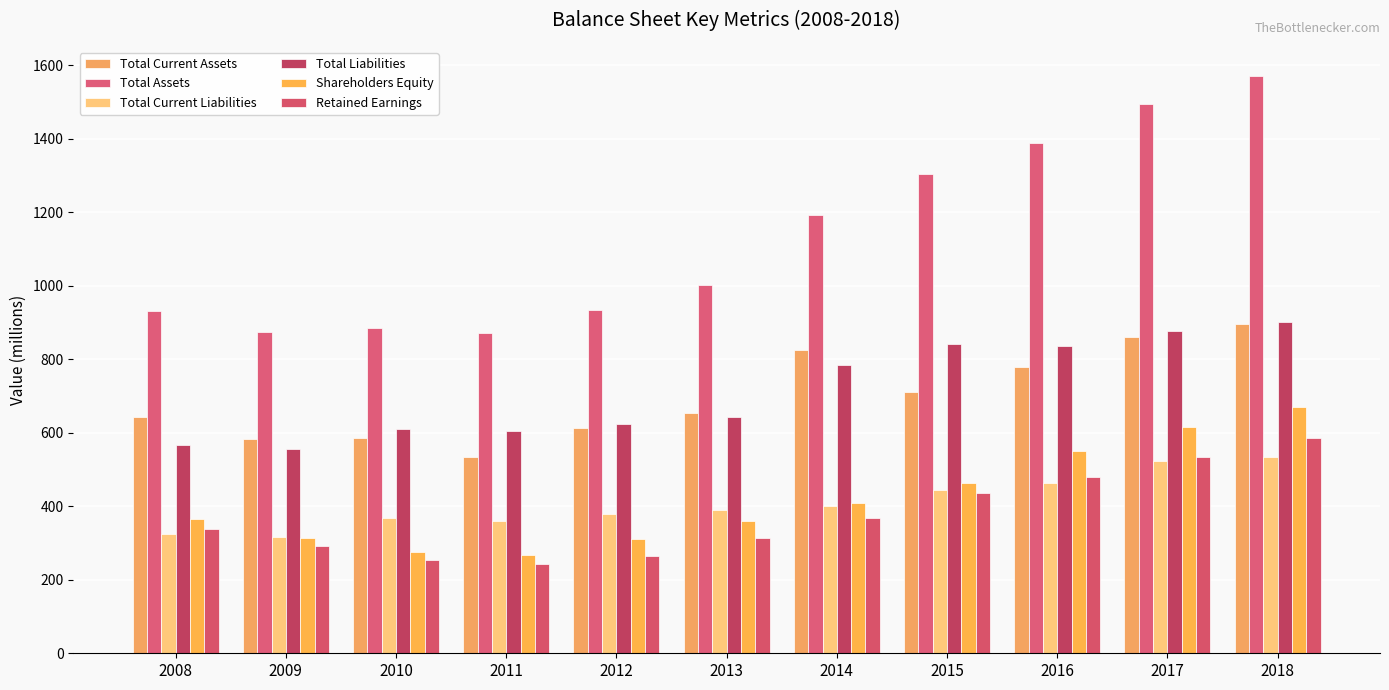

What is the average value of the Total Current Assets series?

698